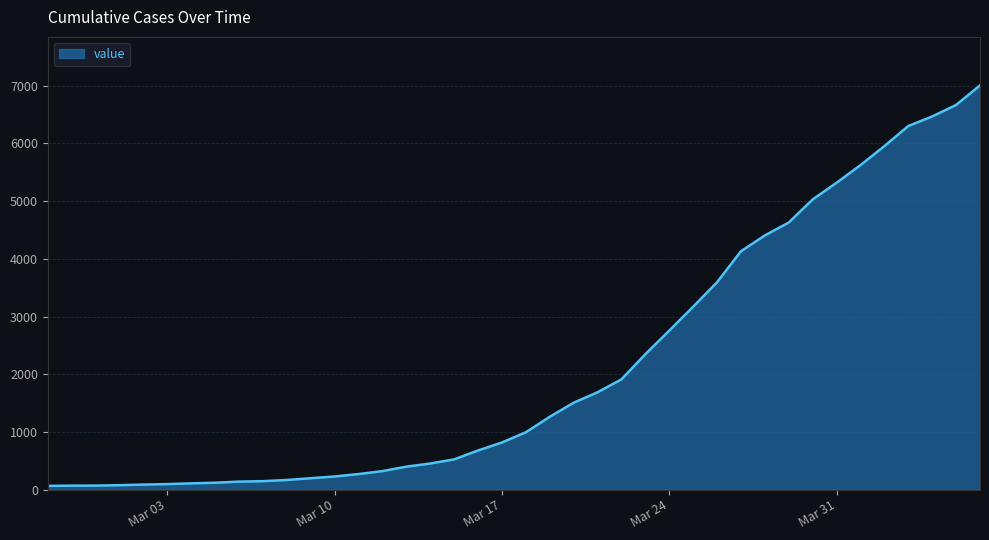

What is the greatest value displayed?

7005